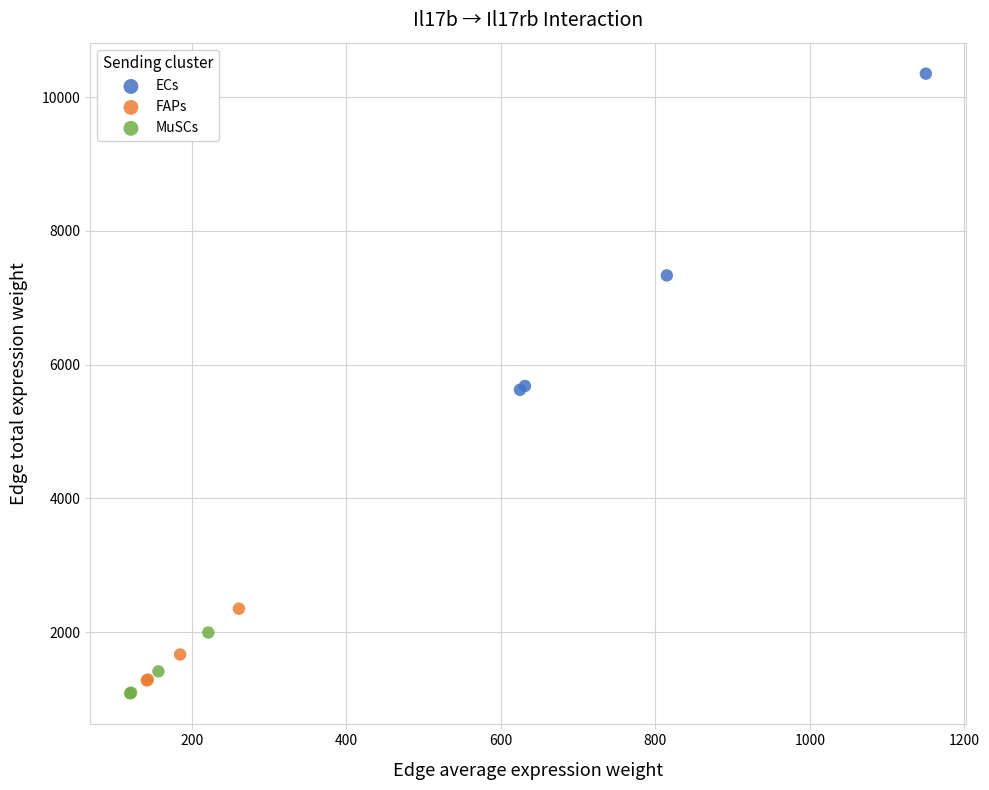

Which series contains the highest Y value?

ECs